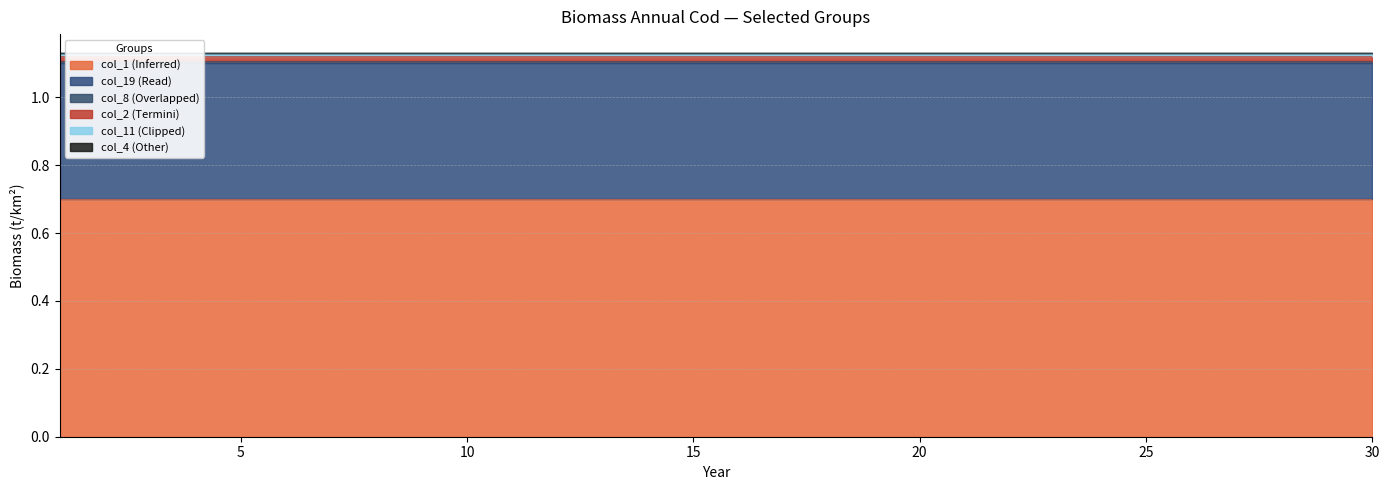

At 1, list the series in order from largest to smallest.

col_1, col_19, col_2, col_11, col_8, col_4